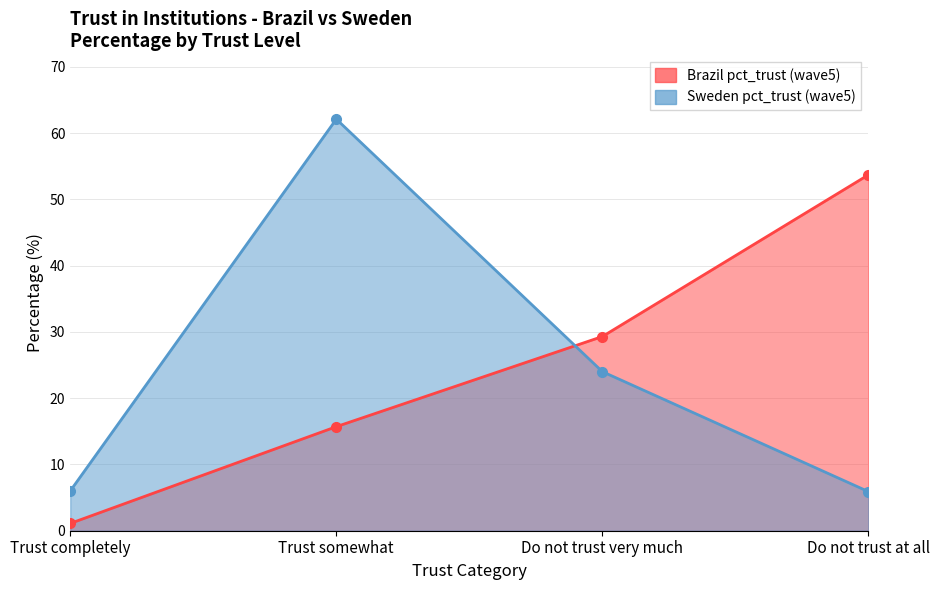

At which category is the sum across all series the highest?

Trust somewhat